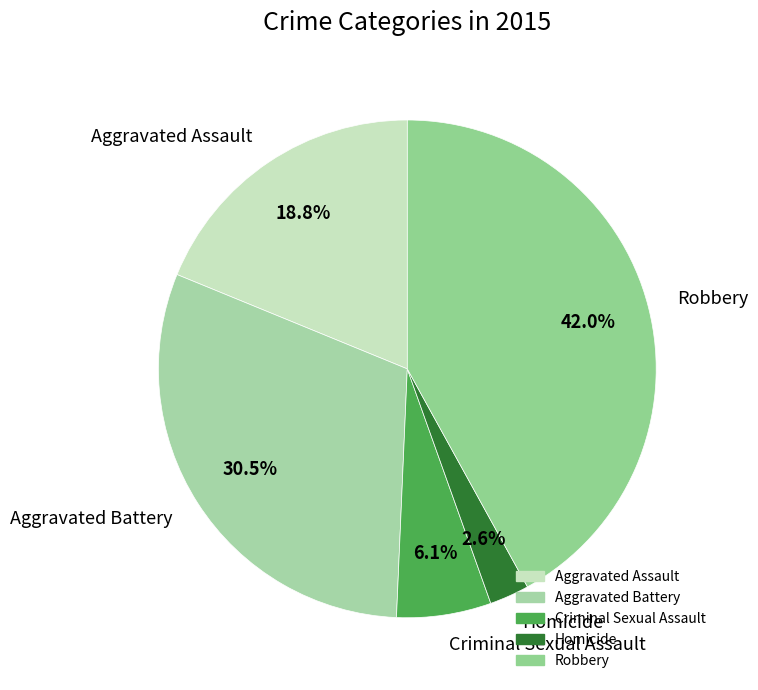

Is there any slice that represents more than half of the pie?

No